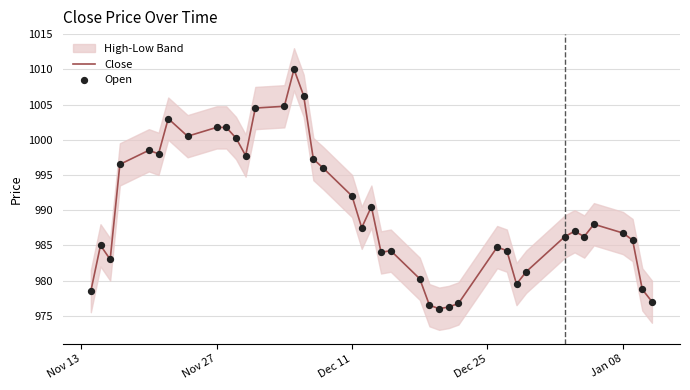

Where is Close nearest to the value 993?

Dec 11